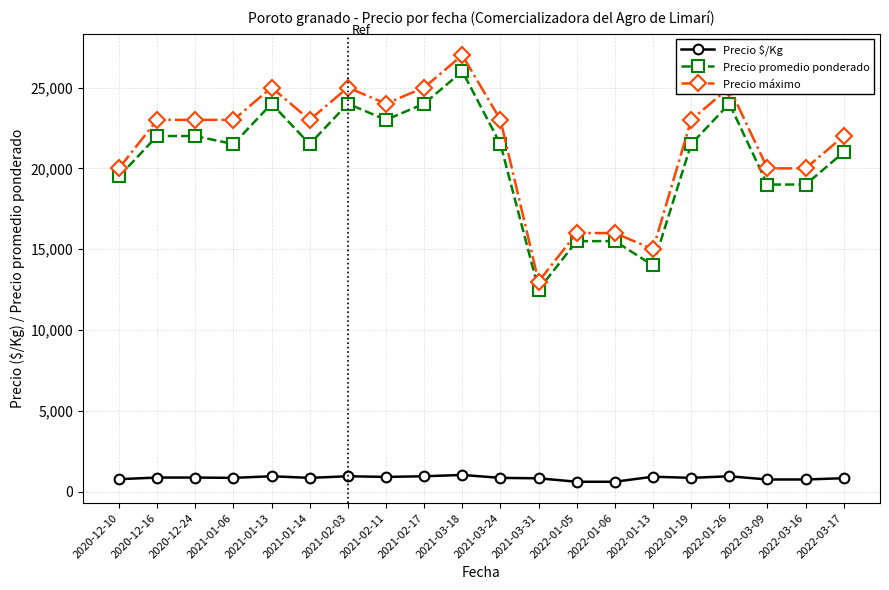

What is the sum of the Precio máximo values at 2021-03-18 and 2022-01-26?

52000